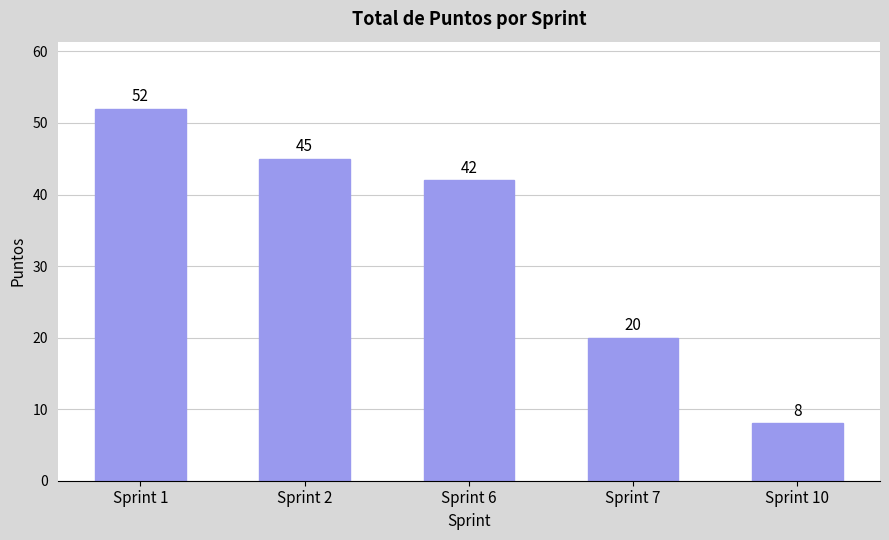

What is the difference between the second highest and second lowest values?

25